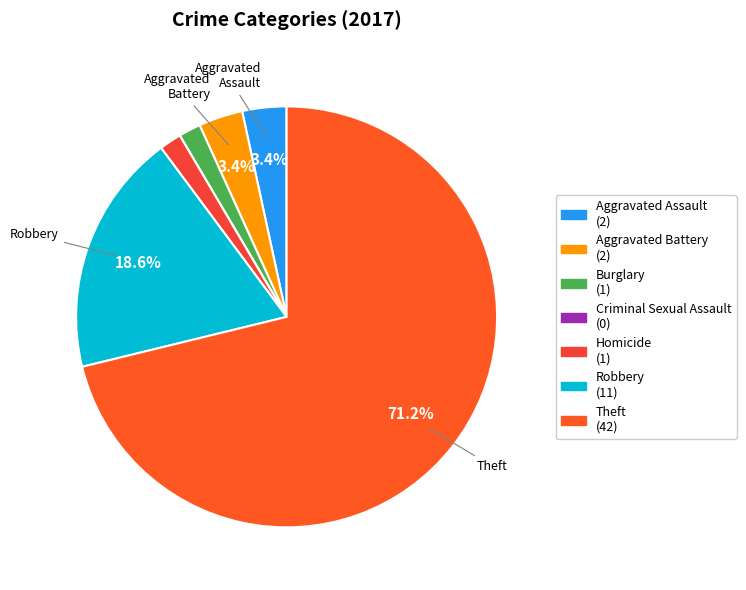

Rank the categories by value from lowest to highest.

Criminal Sexual Assault, Burglary, Homicide, Aggravated Assault, Aggravated Battery, Robbery, Theft